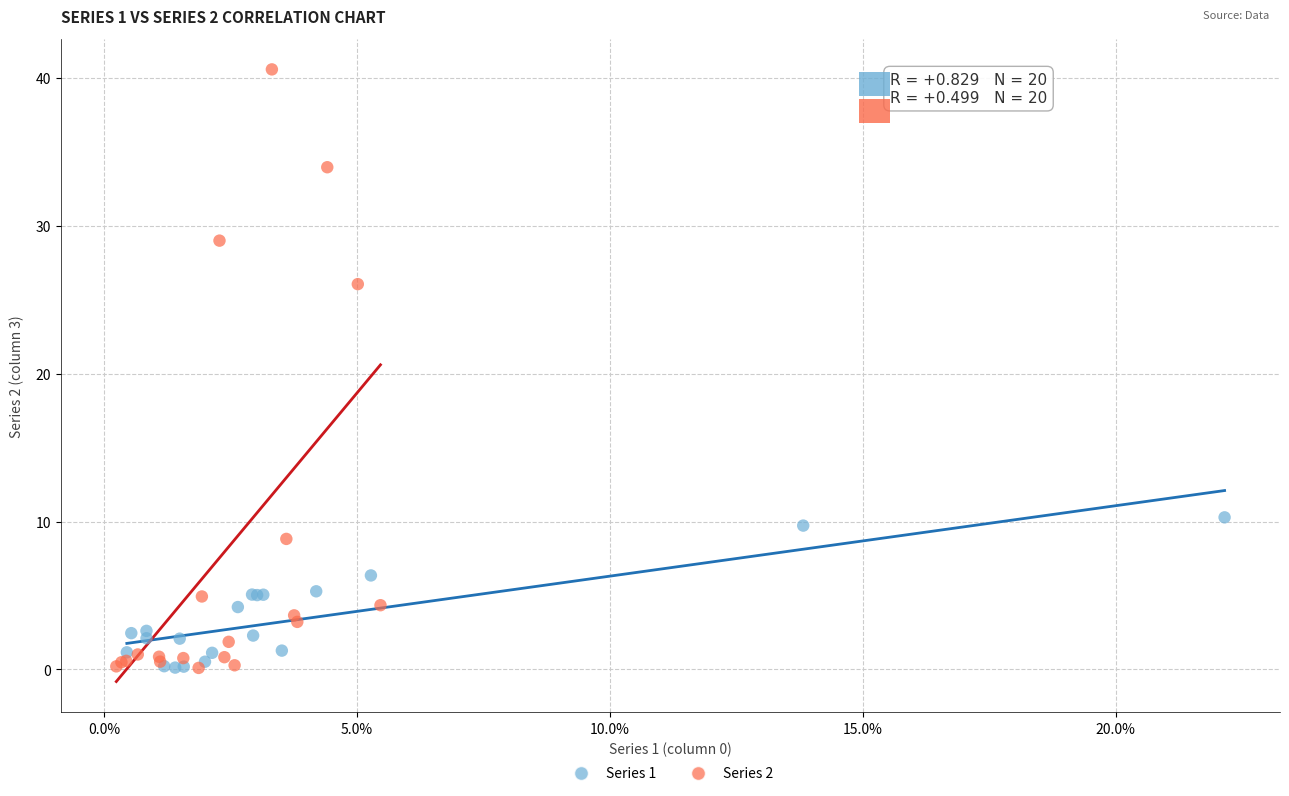

Which series has the largest Y range (max minus min)?

Series 2